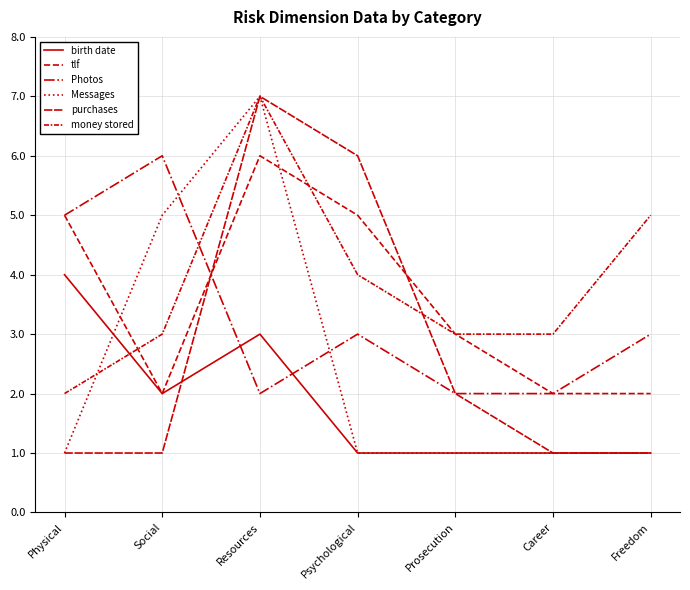

Between Physical and Resources, which series saw the biggest shift?

Messages